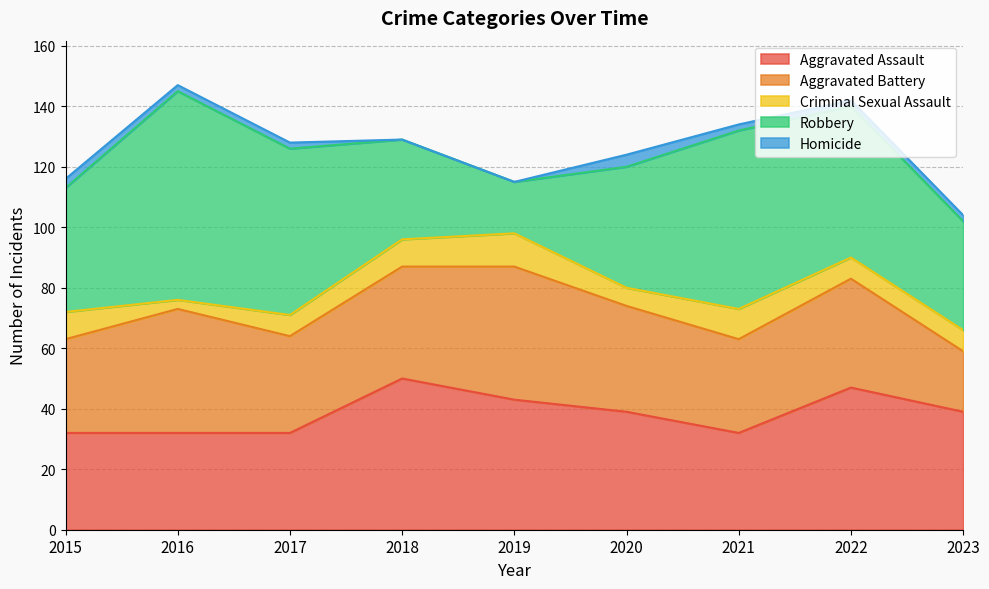

Reading left to right, what are all the values shown in this chart?

Aggravated Assault: 2015=32	2016=32	2017=32	2018=50	2019=43	2020=39	2021=32	2022=47	2023=39
Aggravated Battery: 2015=31	2016=41	2017=32	2018=37	2019=44	2020=35	2021=31	2022=36	2023=20
Criminal Sexual Assault: 2015=9	2016=3	2017=7	2018=9	2019=11	2020=6	2021=10	2022=7	2023=7
Robbery: 2015=41	2016=69	2017=55	2018=33	2019=17	2020=40	2021=59	2022=50	2023=36
Homicide: 2015=3	2016=2	2017=2	2018=0	2019=0	2020=4	2021=2	2022=2	2023=2